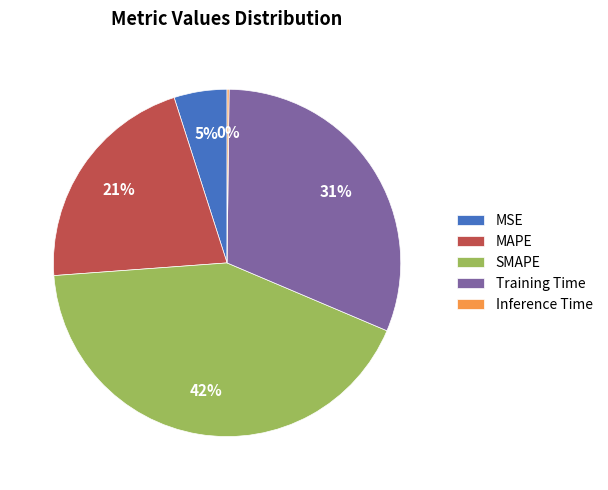

What is the largest slice in the pie chart?

SMAPE